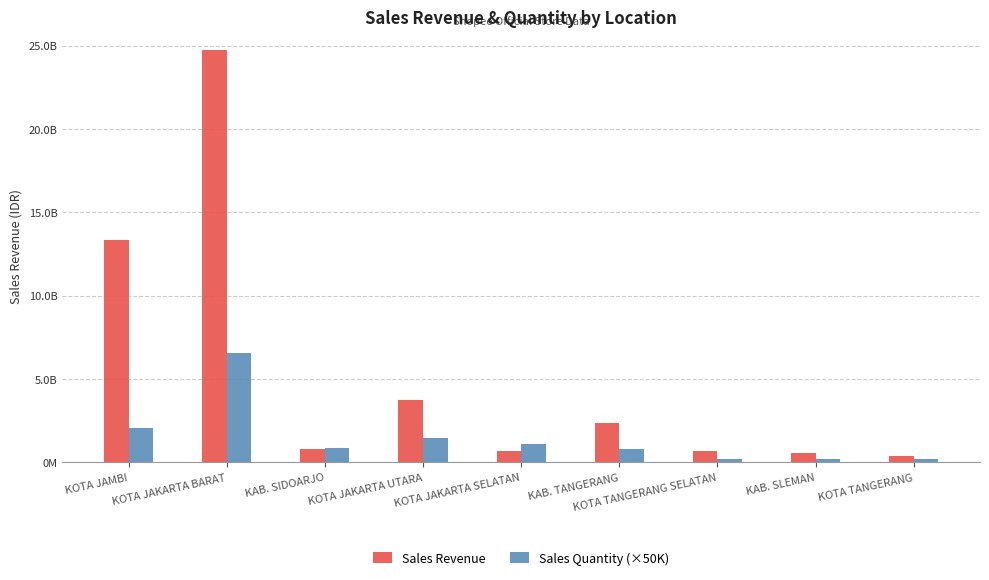

Is it true that Sales Revenue equals 1073778954 at KOTA JAKARTA SELATAN?

False